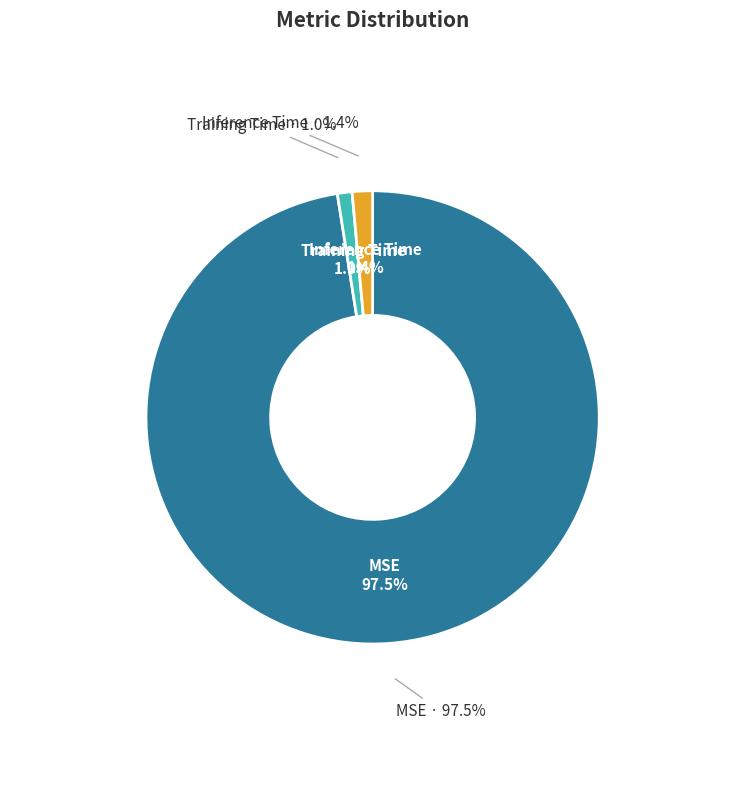

Combined, what portion of the pie is Training Time and MSE?

98.6%